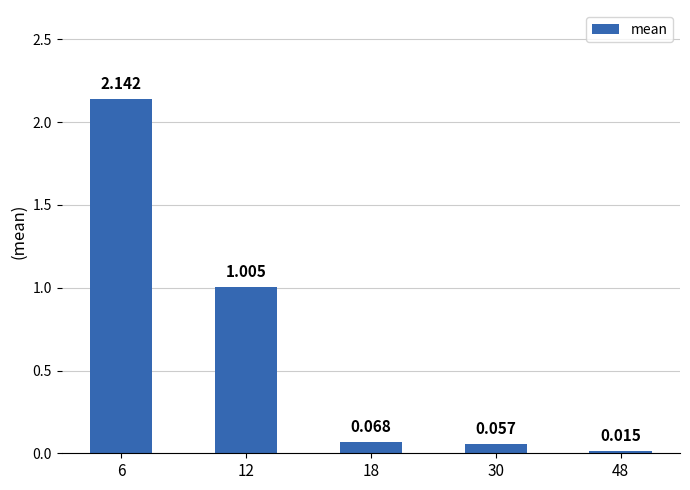

What is the value of the 2nd bar from the left?

1.0